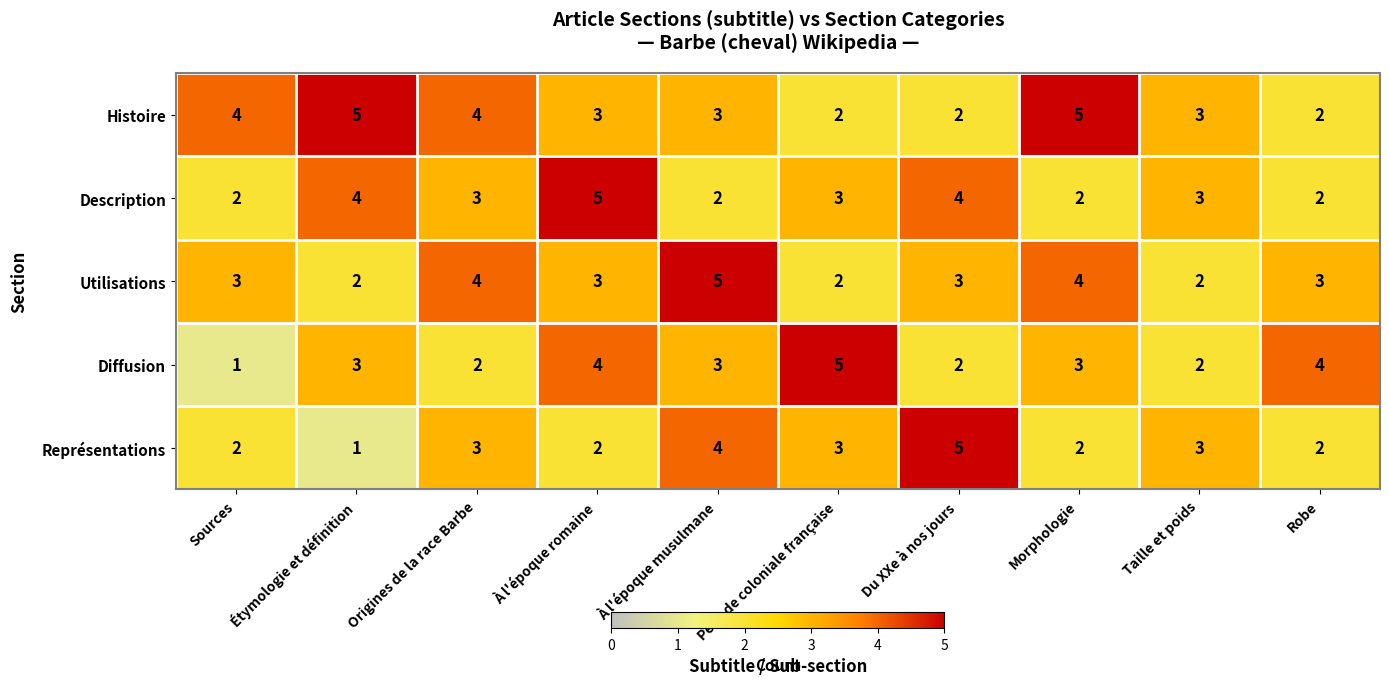

How many distinct data groups are displayed?

5